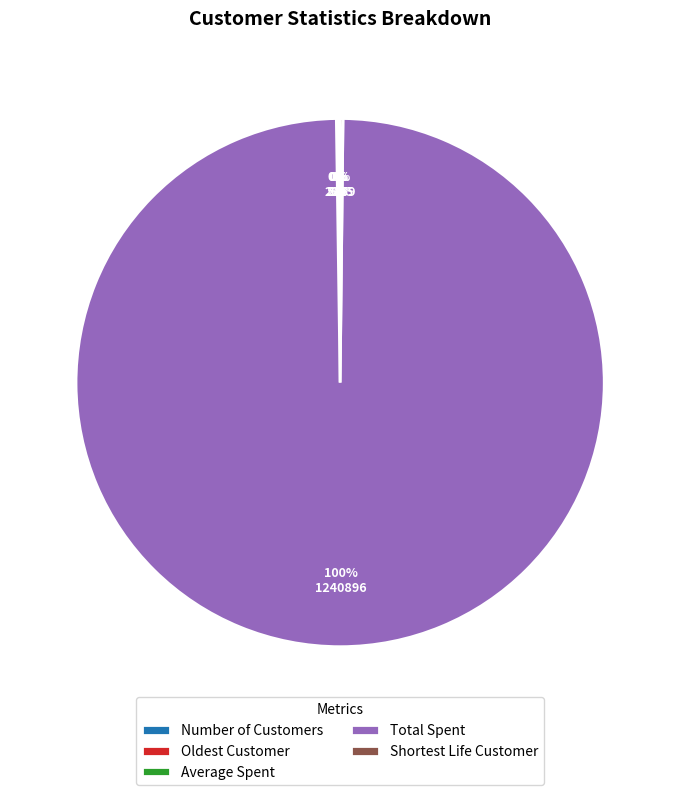

Does any single category account for the majority?

Yes